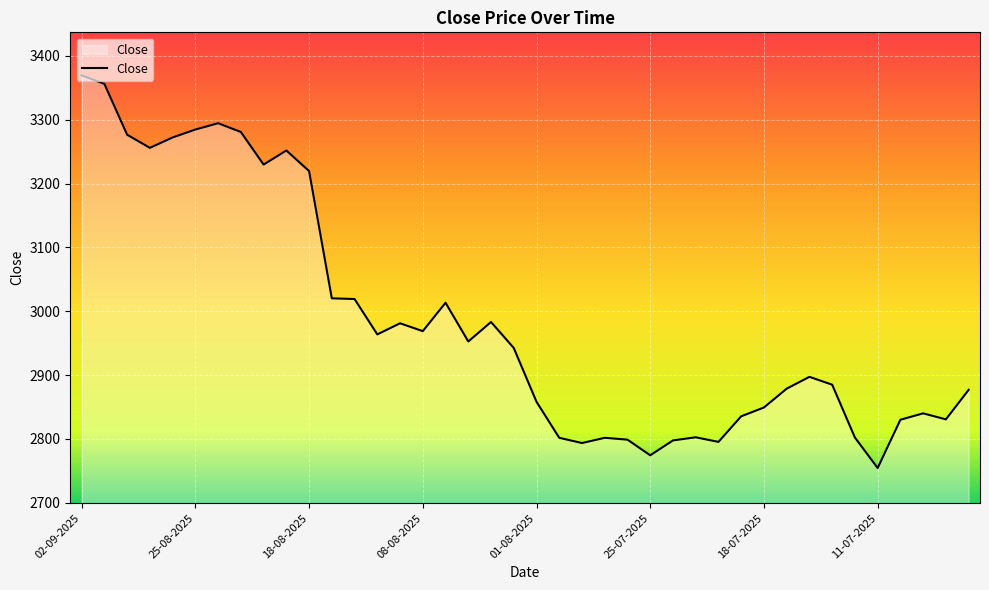

What is the difference between the second highest and second lowest values?

581.8